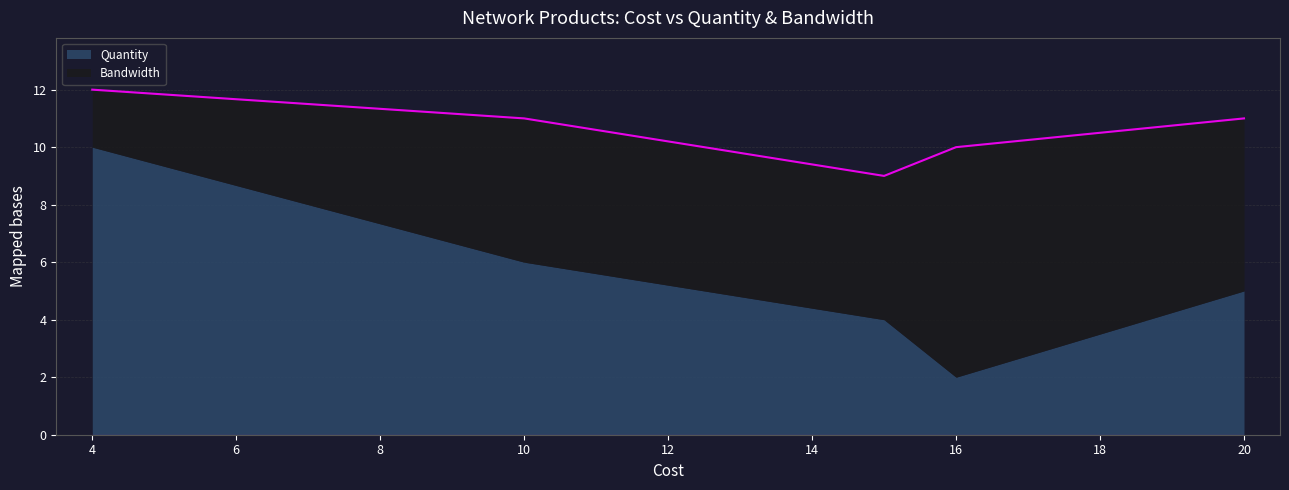

The value of Quantity at Satellite Interconnect is 1. True or false?

False